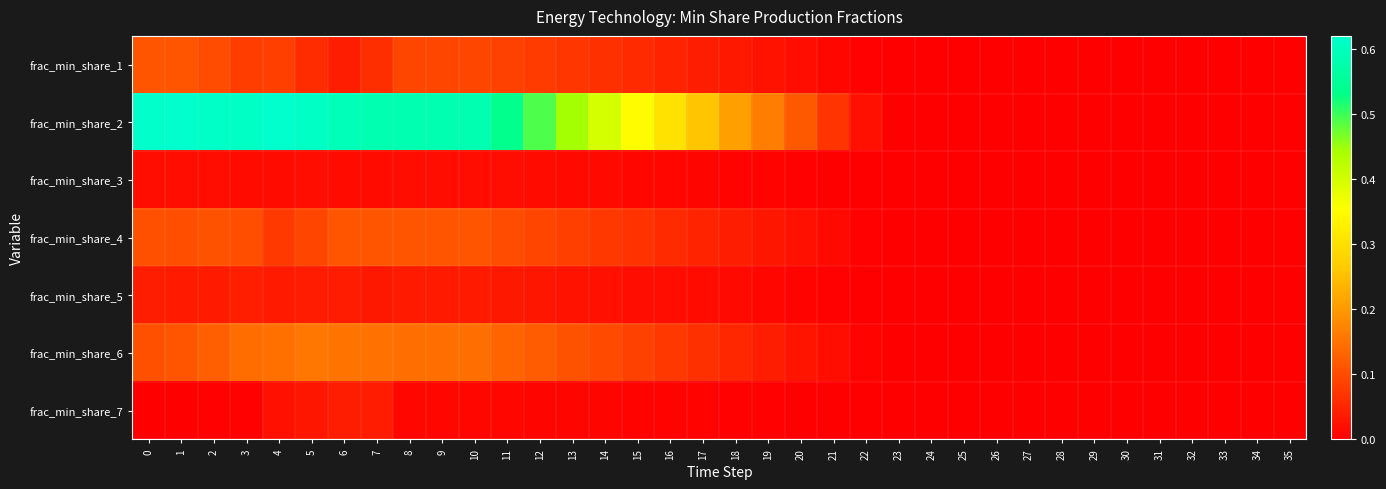

What is the greatest value displayed?

0.6